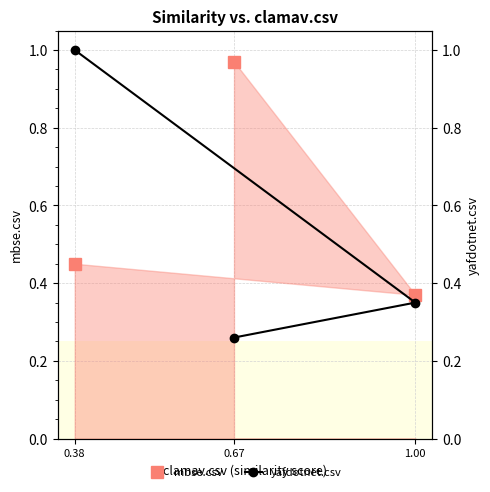

Which category has the highest value in the mbse.csv series?

0.67